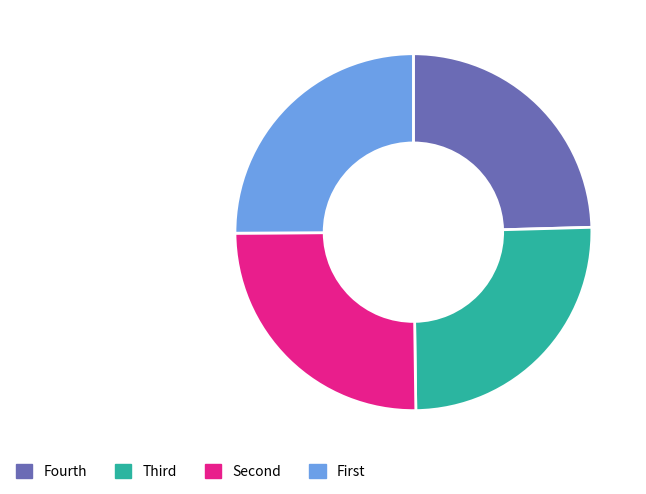

Is there a majority slice in this chart?

No